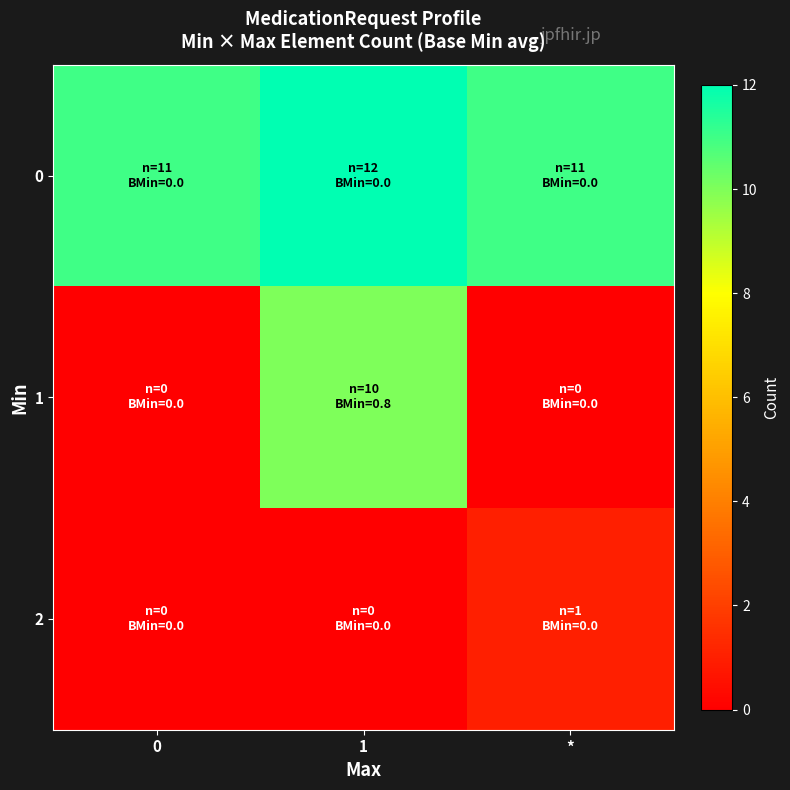

What is the total value across all series at *?

12